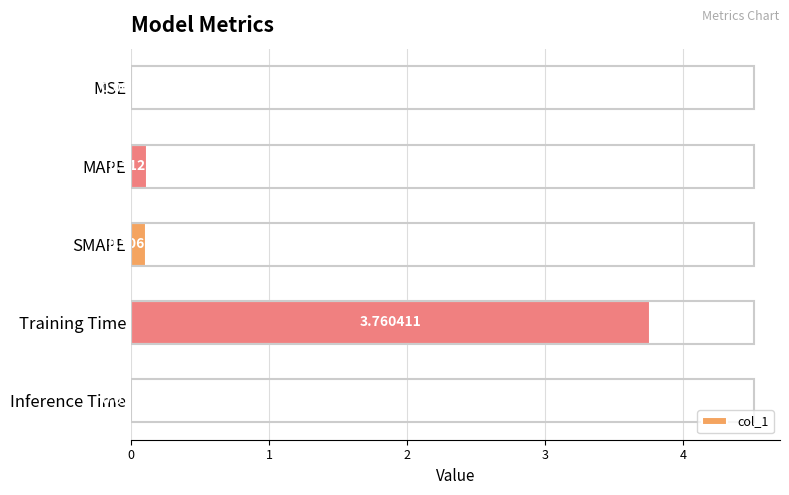

Which category has the highest value across all series?

Training Time